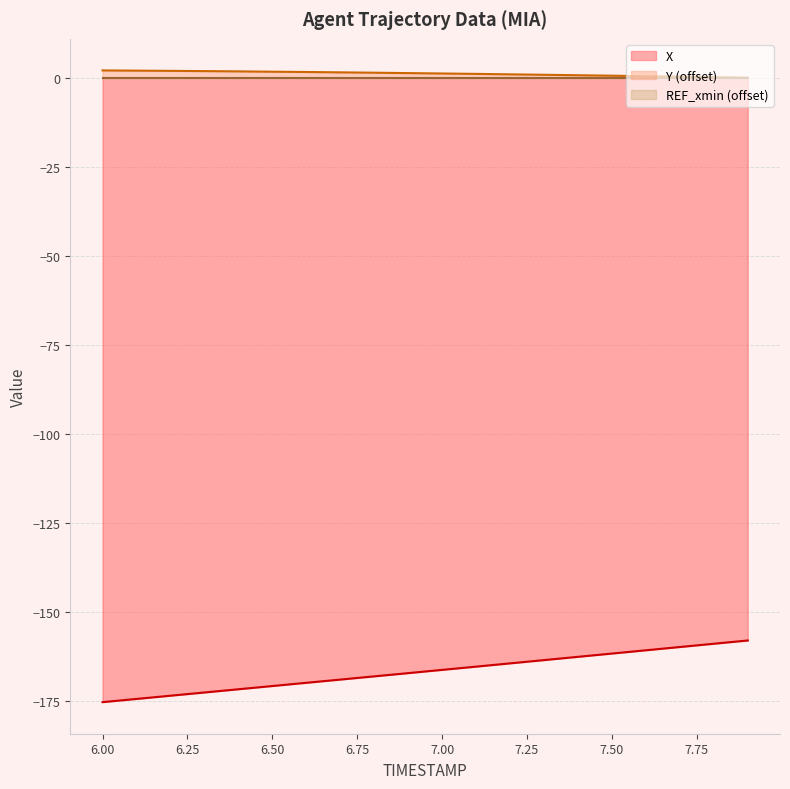

What is the label of the 15th point from the right?

6.5